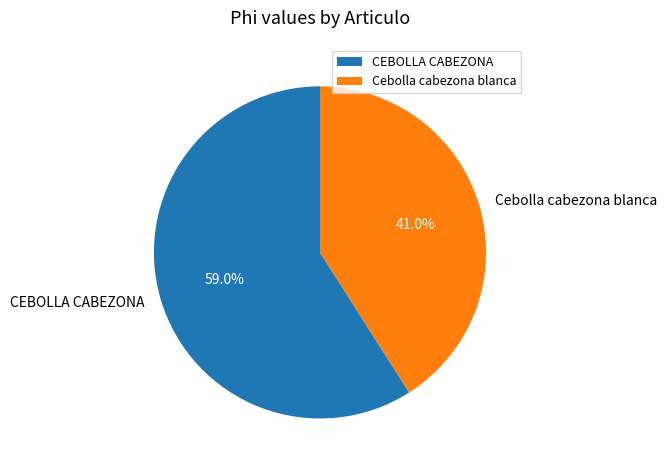

To the nearest percent, what is the difference between the largest and smallest slice percentages?

18%